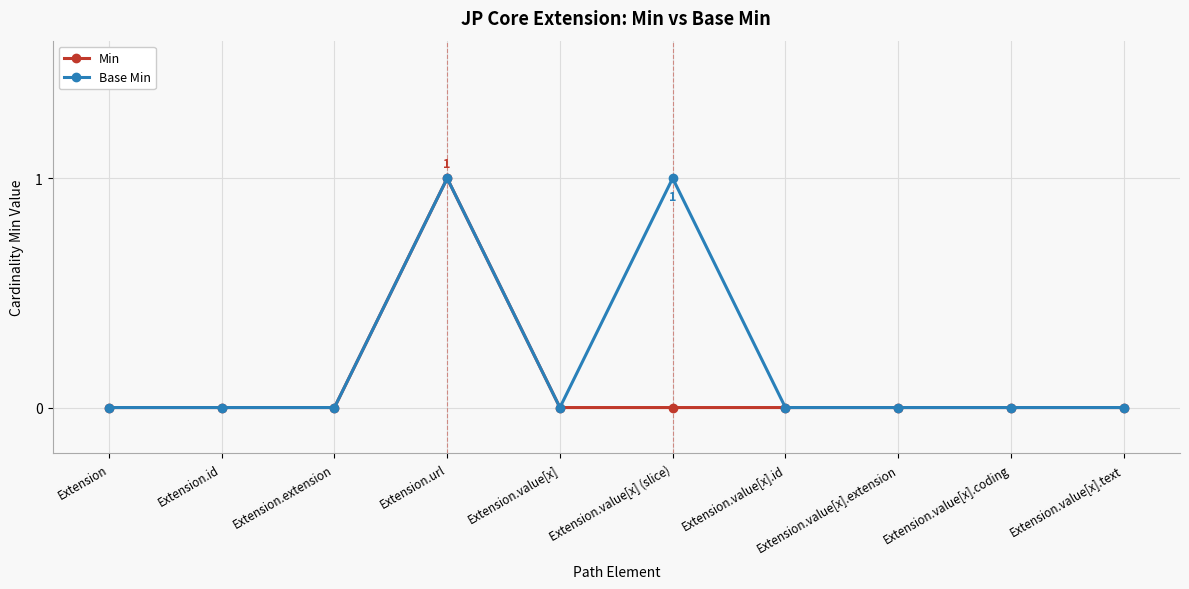

Reading left to right, what are all the values shown in this chart?

Min: Extension=0	Extension.id=0	Extension.extension=0	Extension.url=1	Extension.value[x]=0	Extension.value[x] (slice)=0	Extension.value[x].id=0	Extension.value[x].extension=0	Extension.value[x].coding=0	Extension.value[x].text=0
Base Min: Extension=0	Extension.id=0	Extension.extension=0	Extension.url=1	Extension.value[x]=0	Extension.value[x] (slice)=1	Extension.value[x].id=0	Extension.value[x].extension=0	Extension.value[x].coding=0	Extension.value[x].text=0